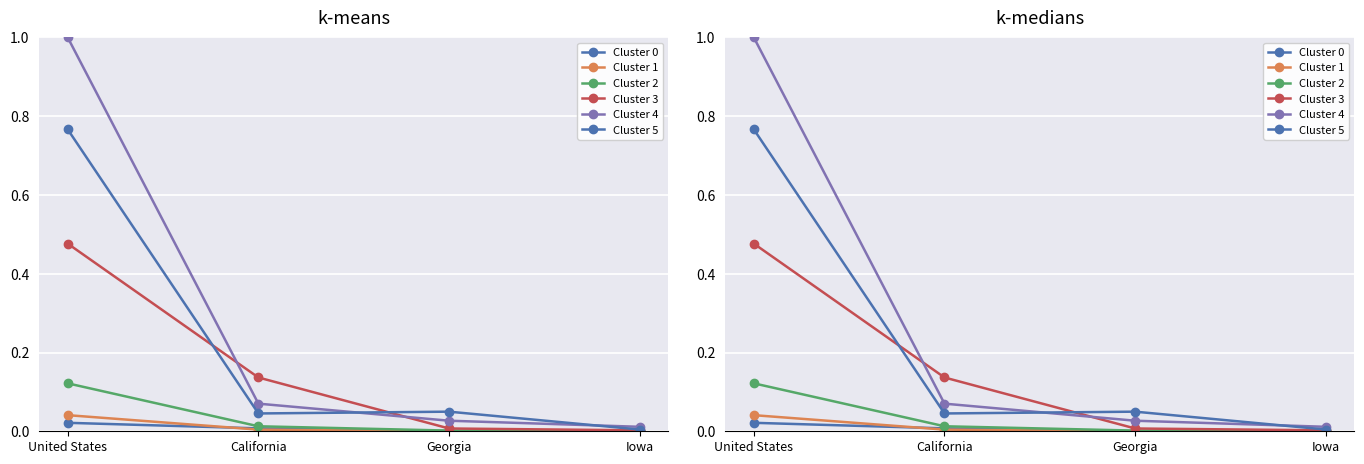

True or false: Cluster 5 has a value of 0.0 at California.

True